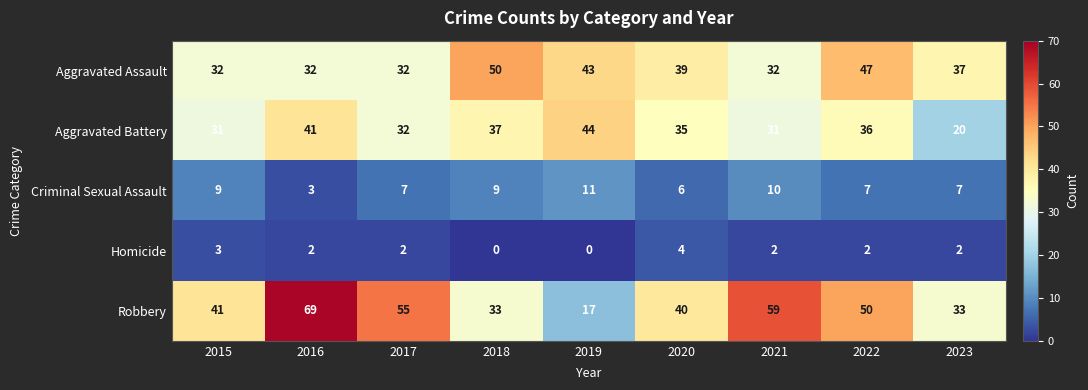

Where does the Aggravated Assault series first go above 37?

2018